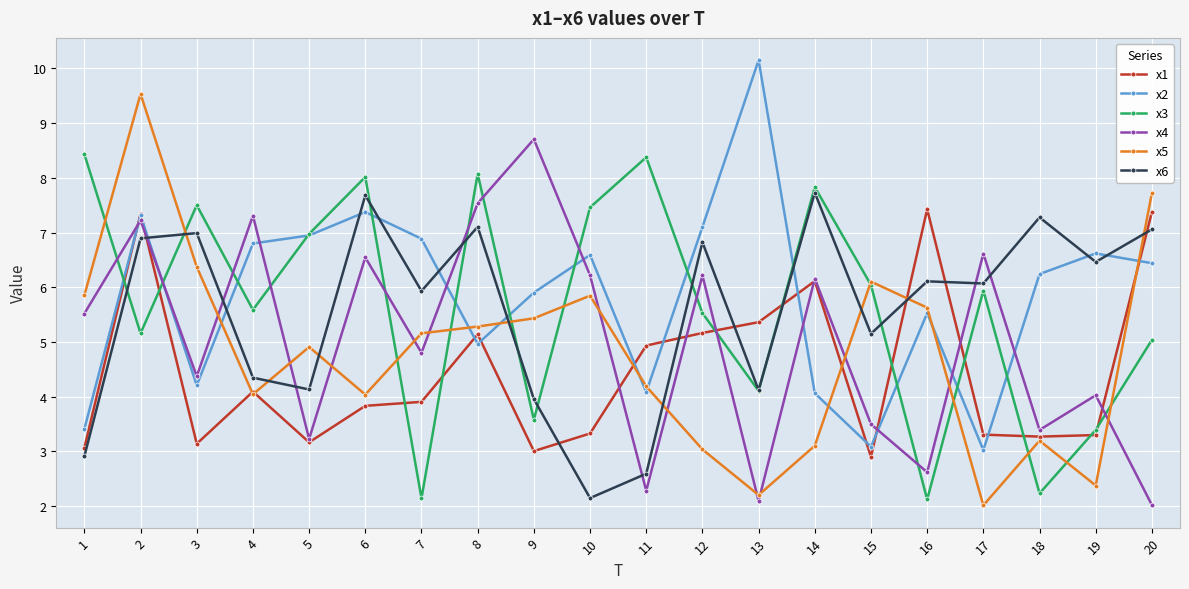

What is the minimum value shown in the chart?

2.0